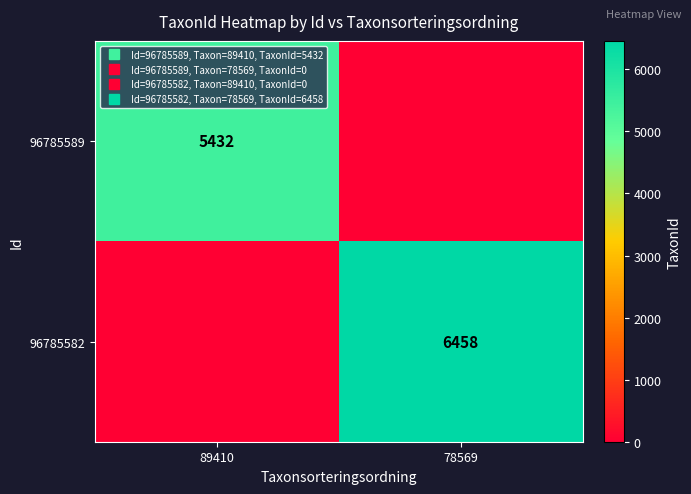

Which series has the widest spread of values?

96785582